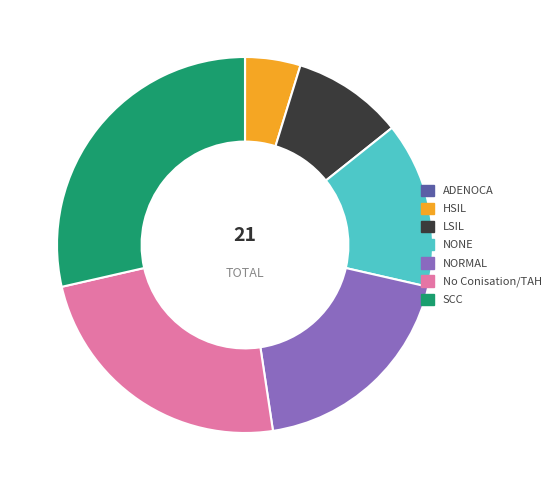

Approximately how many times larger is the value at NORMAL compared to No Conisation/TAH?

0.8